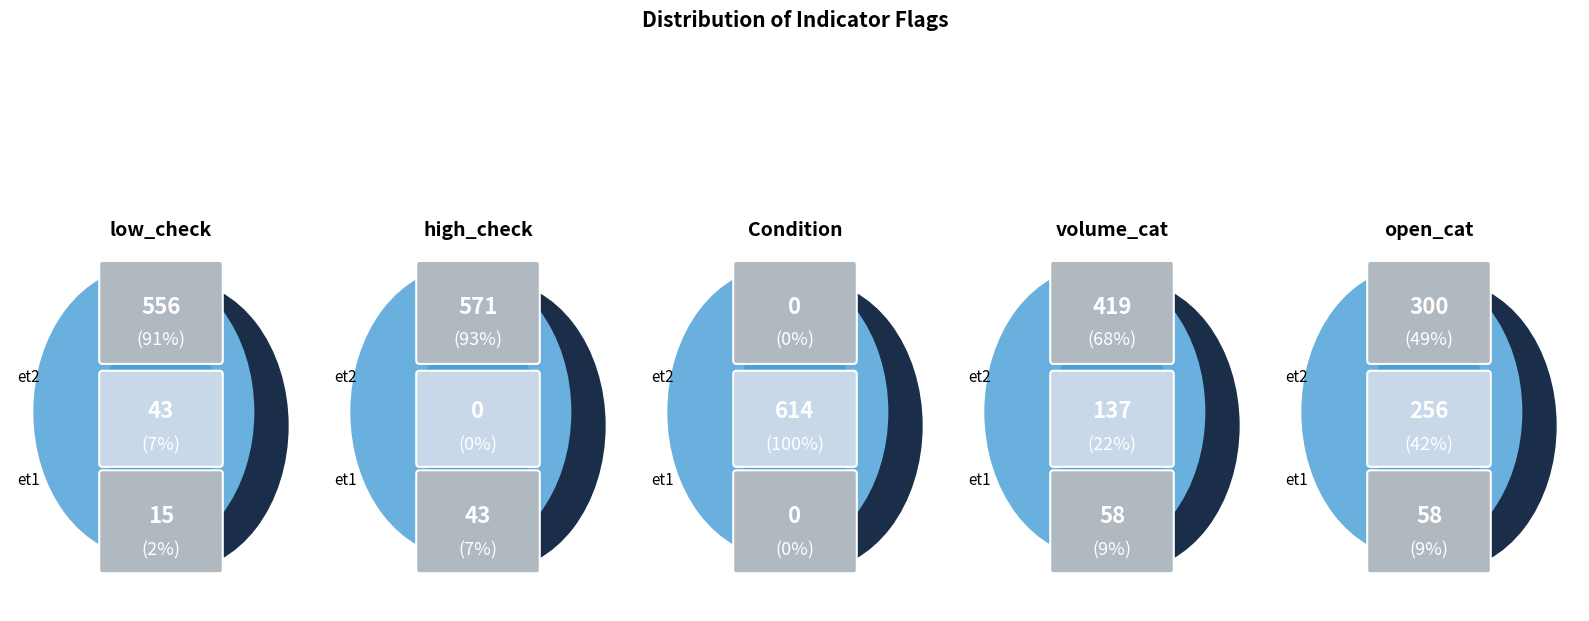

True or false: low_check=0 accounts for 14% of the total.

False